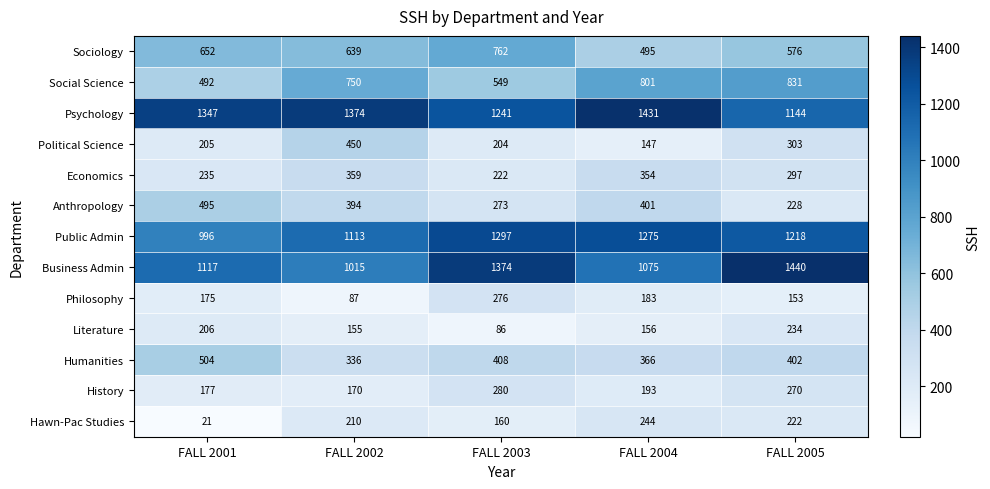

Which series changed the most between FALL 2001 and FALL 2005?

Social Science